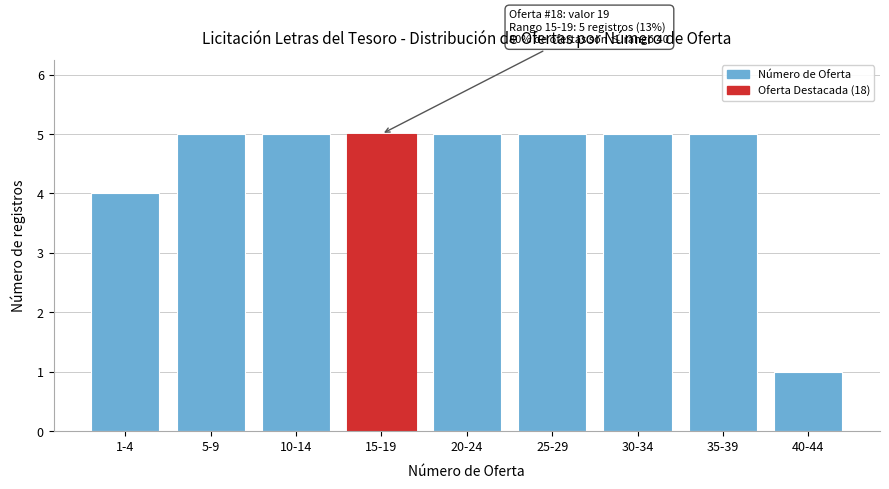

Reading left to right, extract all data points from this chart.

4	5	5	5	5	5	5	5	1